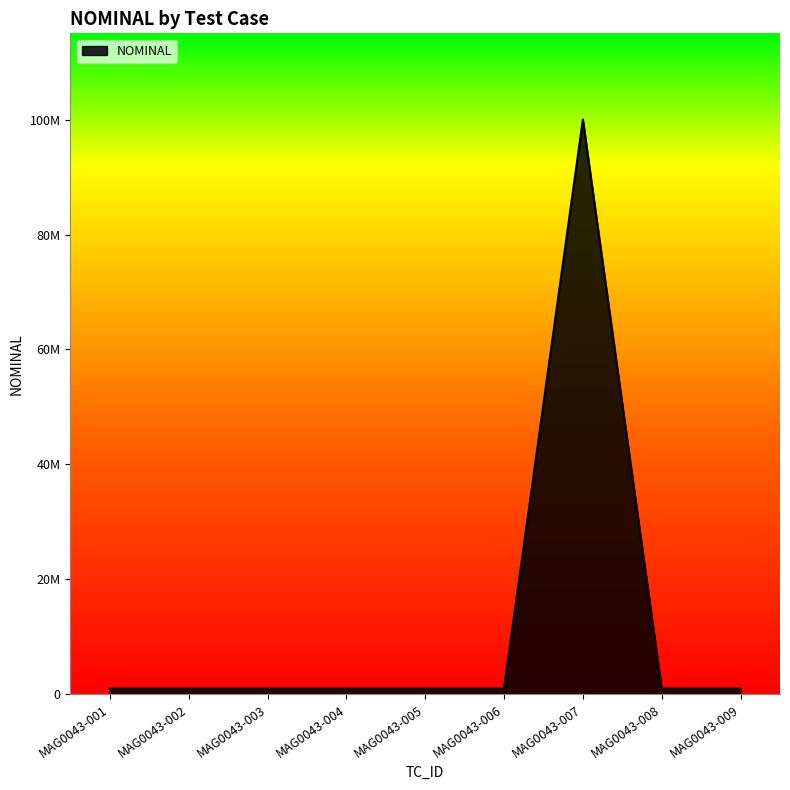

What is the sum of all values?

108000000